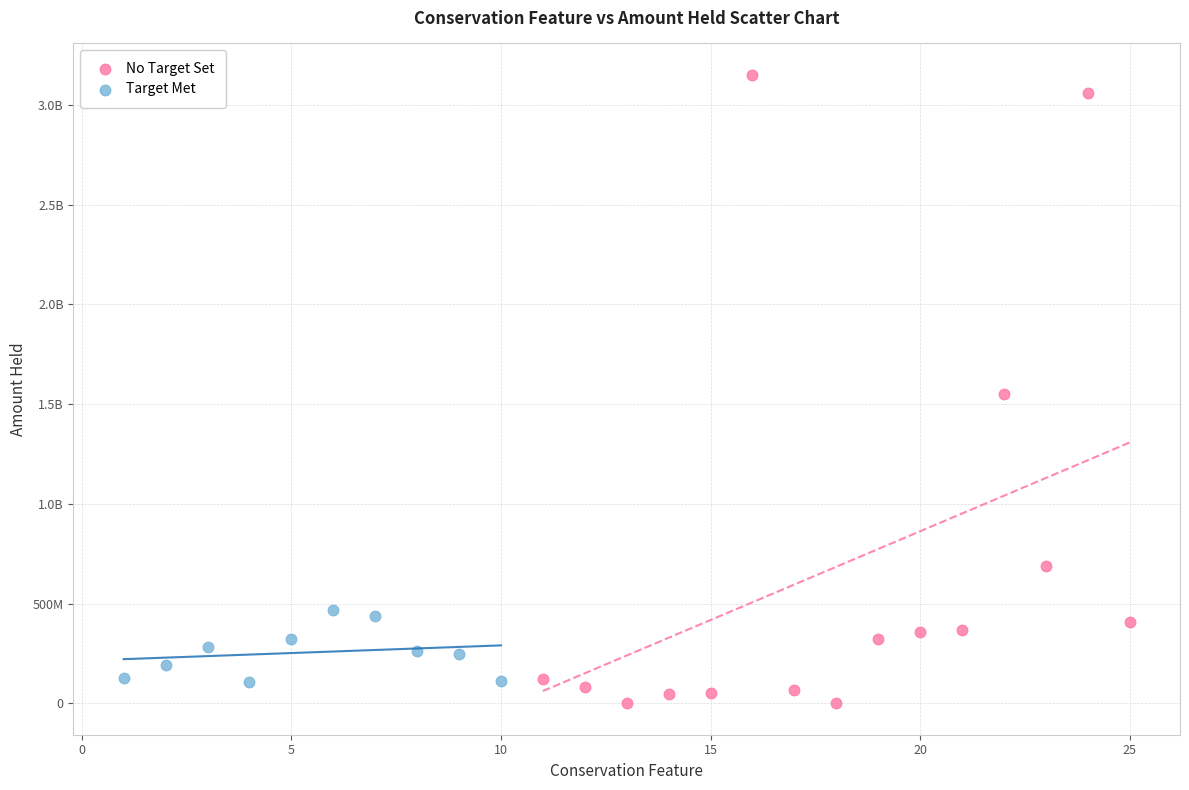

What are all the series names shown in the legend?

No Target Set, Target Met